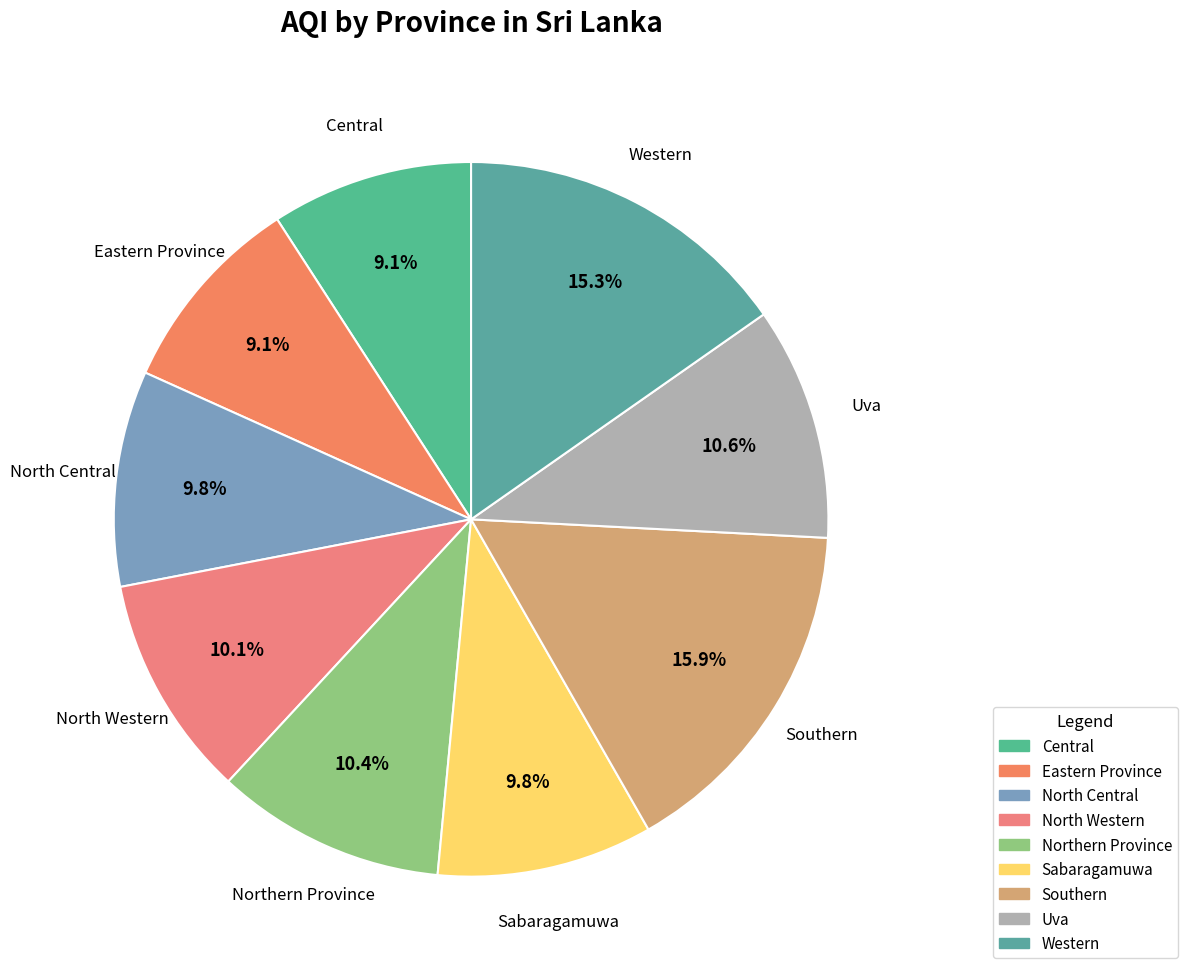

What percentage is the Southern slice, to the nearest percent?

16%